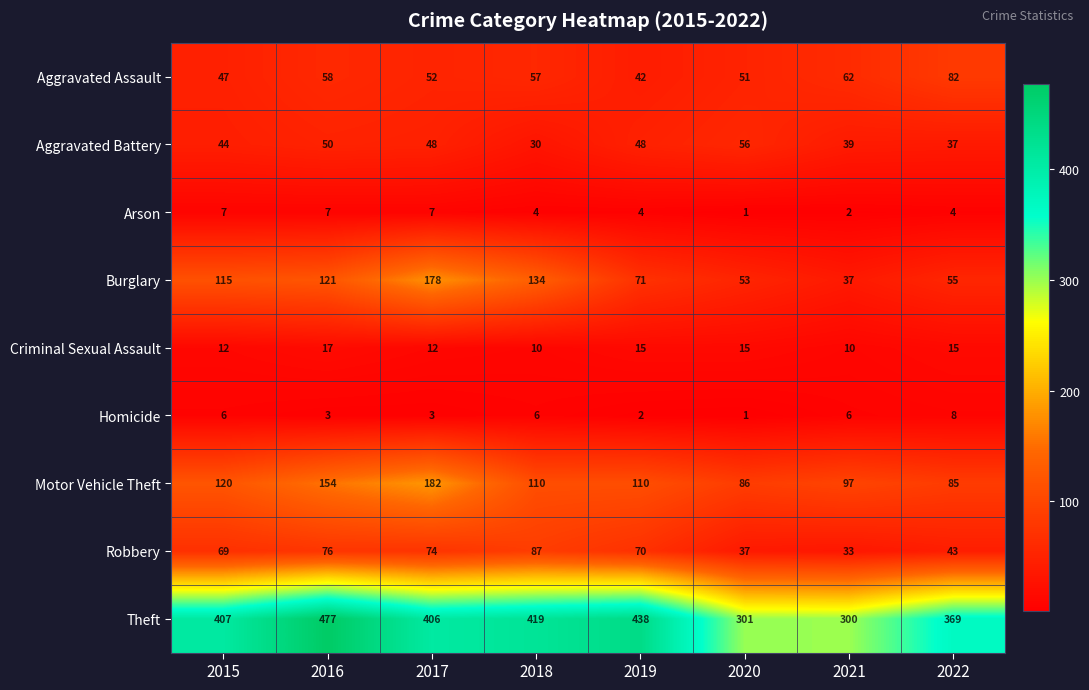

At which category is the sum across all series the highest?

2016